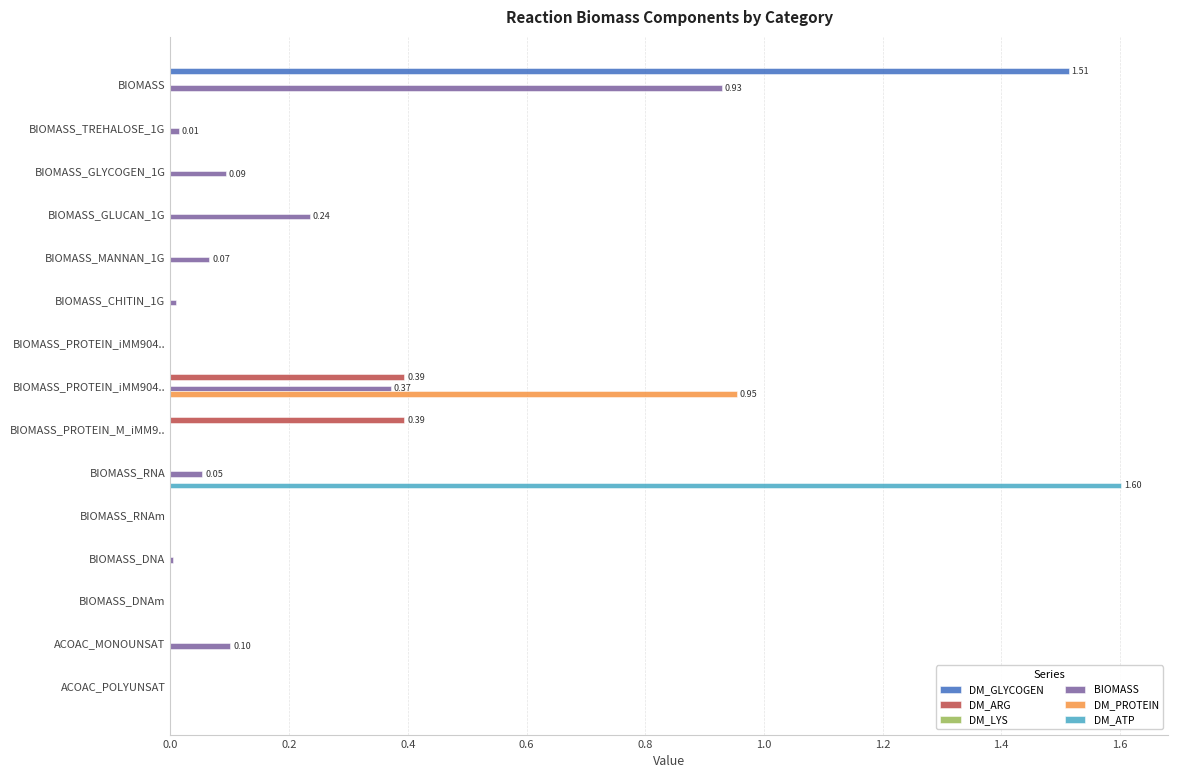

How many distinct data groups are displayed?

5